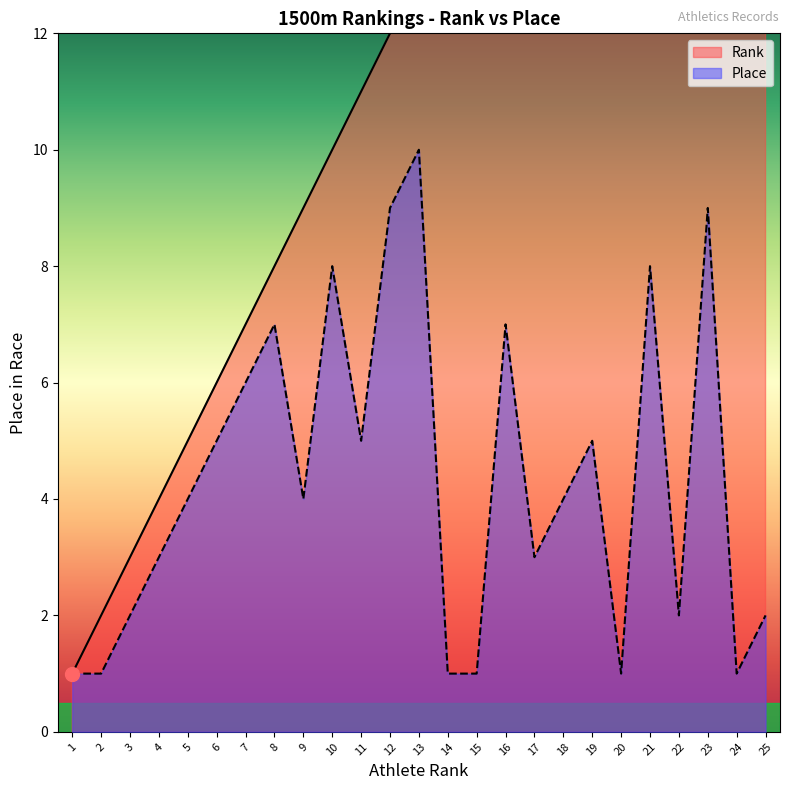

What is the approximate value of Place at 23?

9